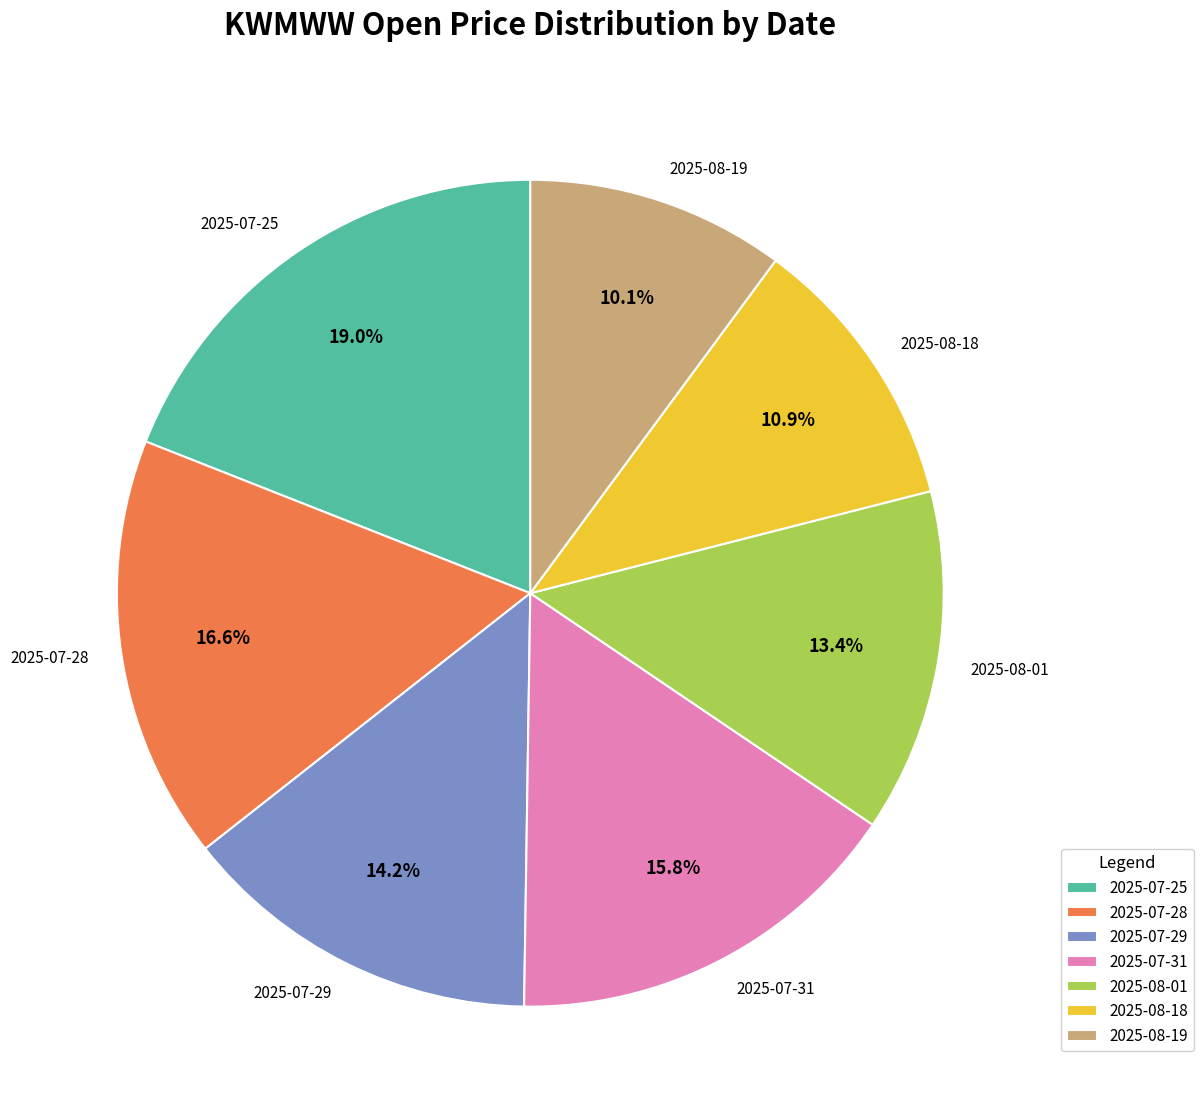

To the nearest percent, what percentage of the pie is 2025-08-19?

10%